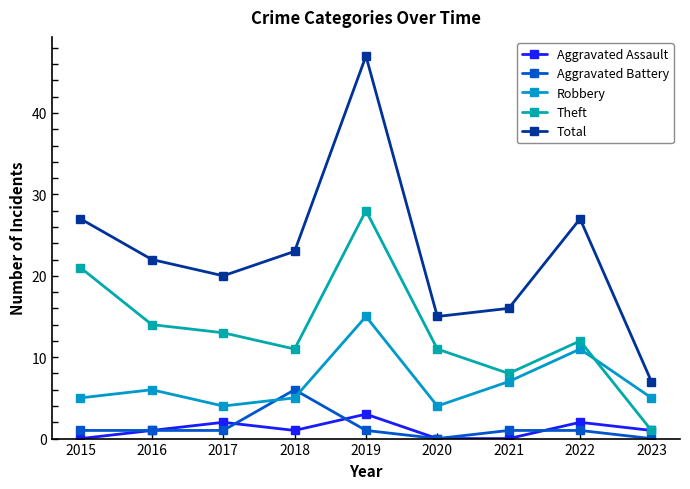

How many categories are shown in the chart?

9